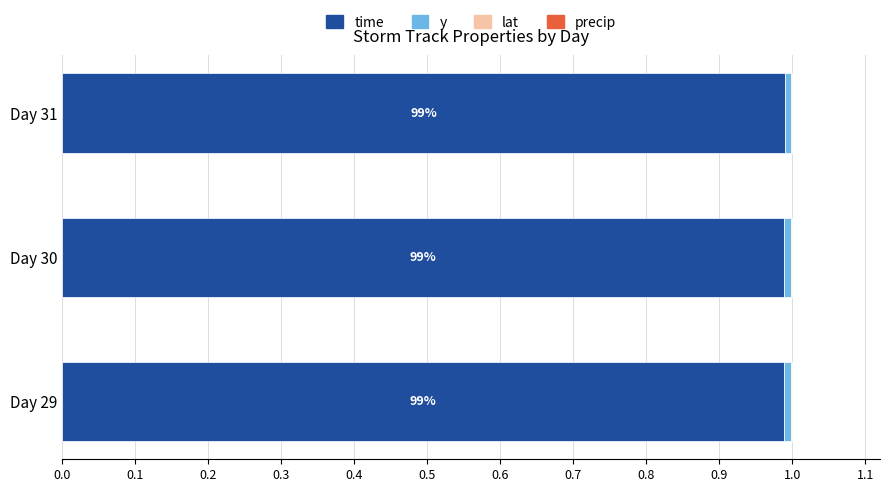

Count the number of data series in this chart.

4